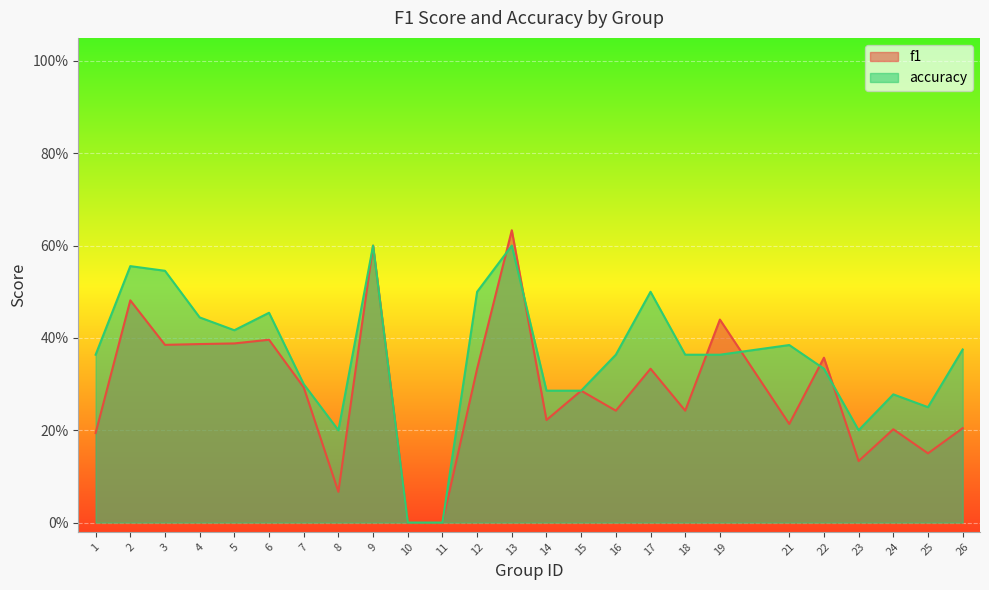

Is the value of accuracy at 11 greater than the value of f1 at 1?

No